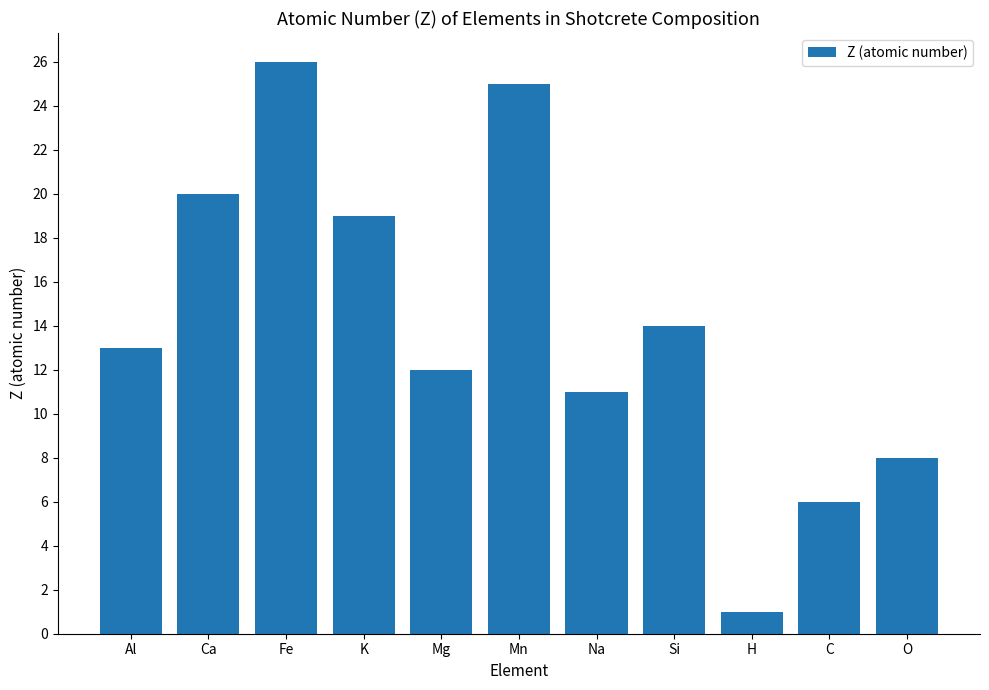

What is the average value?

14